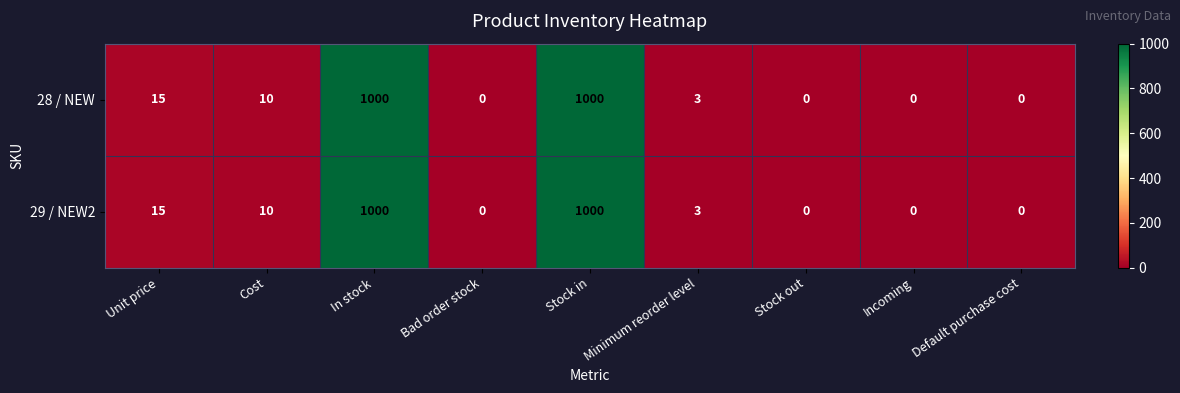

Is the value of 28 / NEW at Stock out greater than the value of 29 / NEW2 at Cost?

No